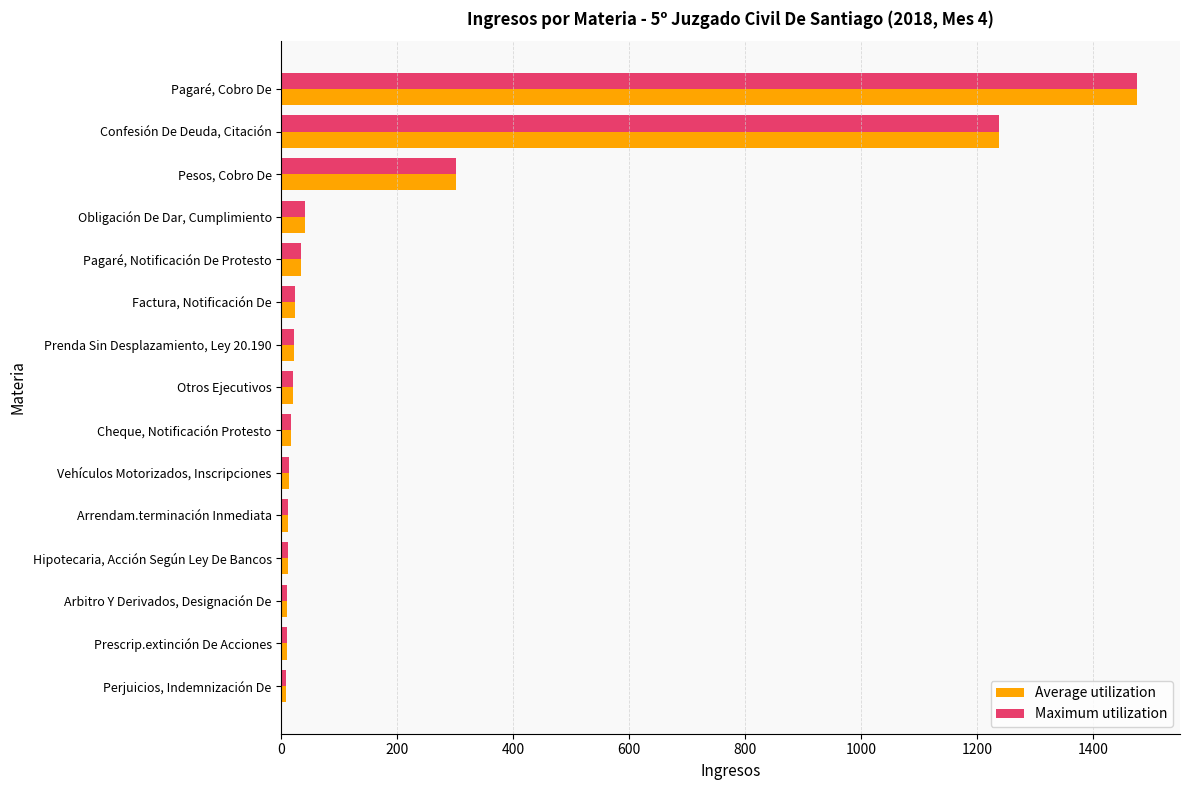

How many series are shown in this chart?

2